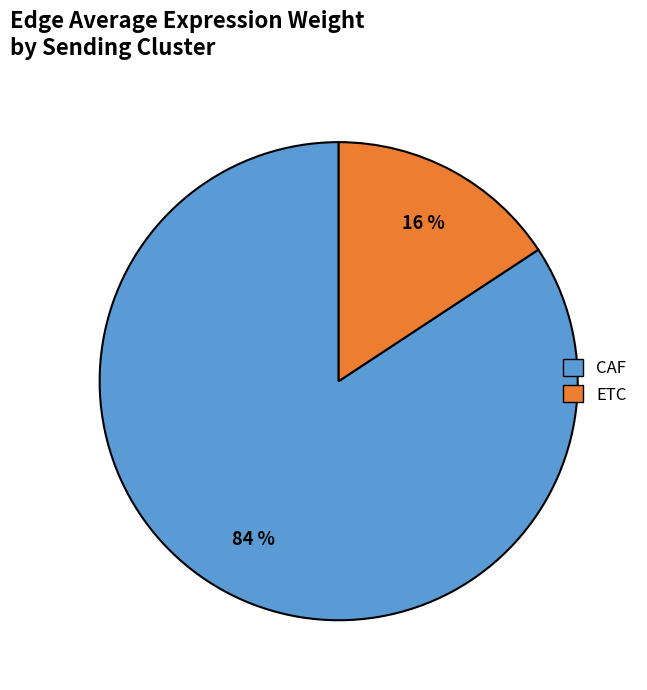

Is there any slice that represents more than half of the pie?

Yes